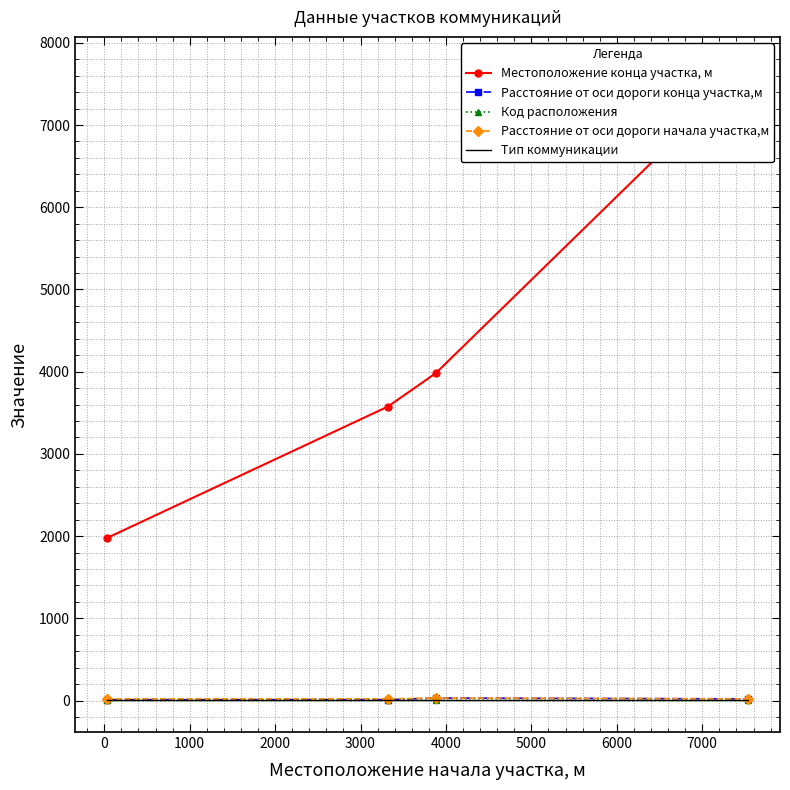

The Тип коммуникации series shows 2 at 1000. True or false?

True